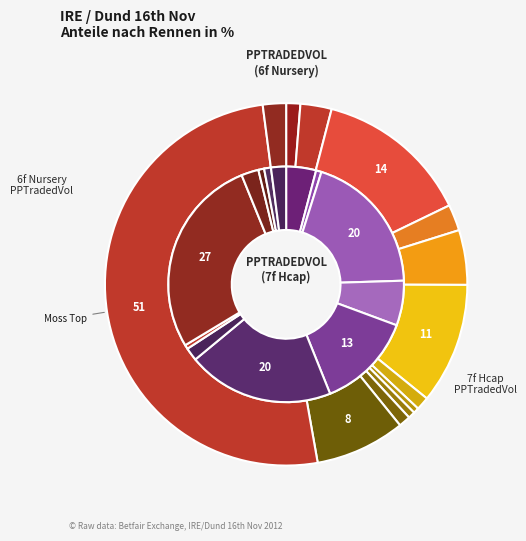

What percentage is NOT represented by 2?

86.2%